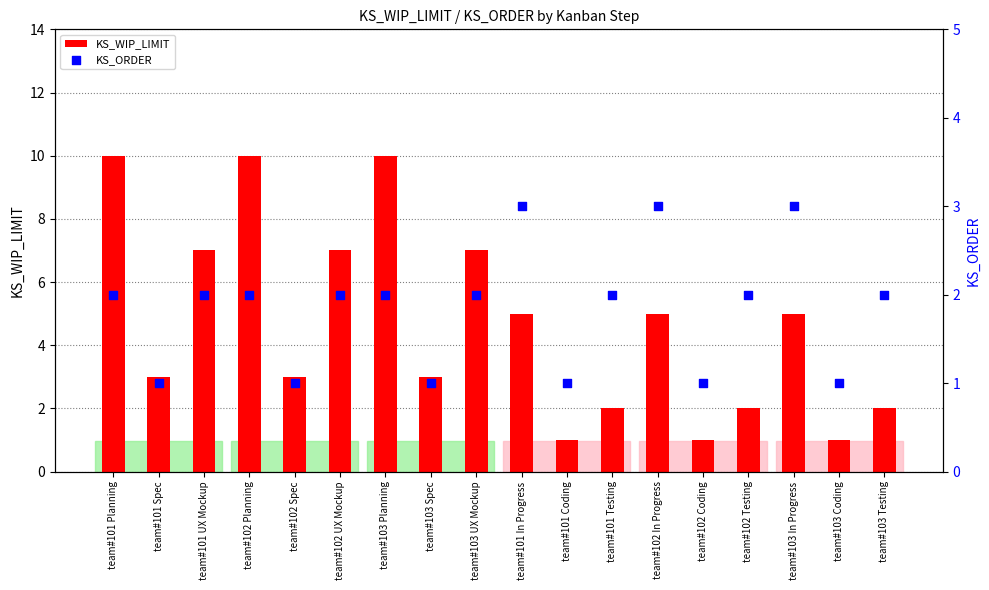

Which series reaches the maximum Y coordinate?

KS_WIP_LIMIT